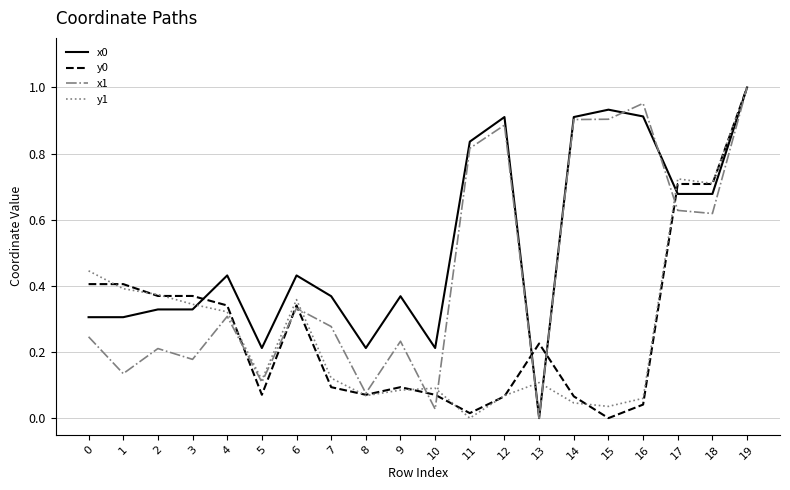

Which category has the highest value across all series?

19